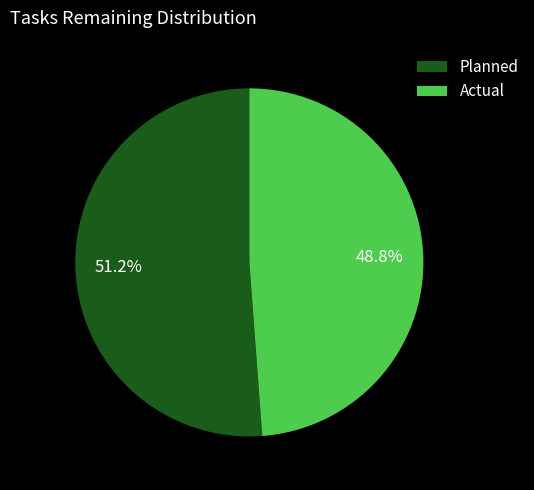

Is there a majority slice in this chart?

Yes